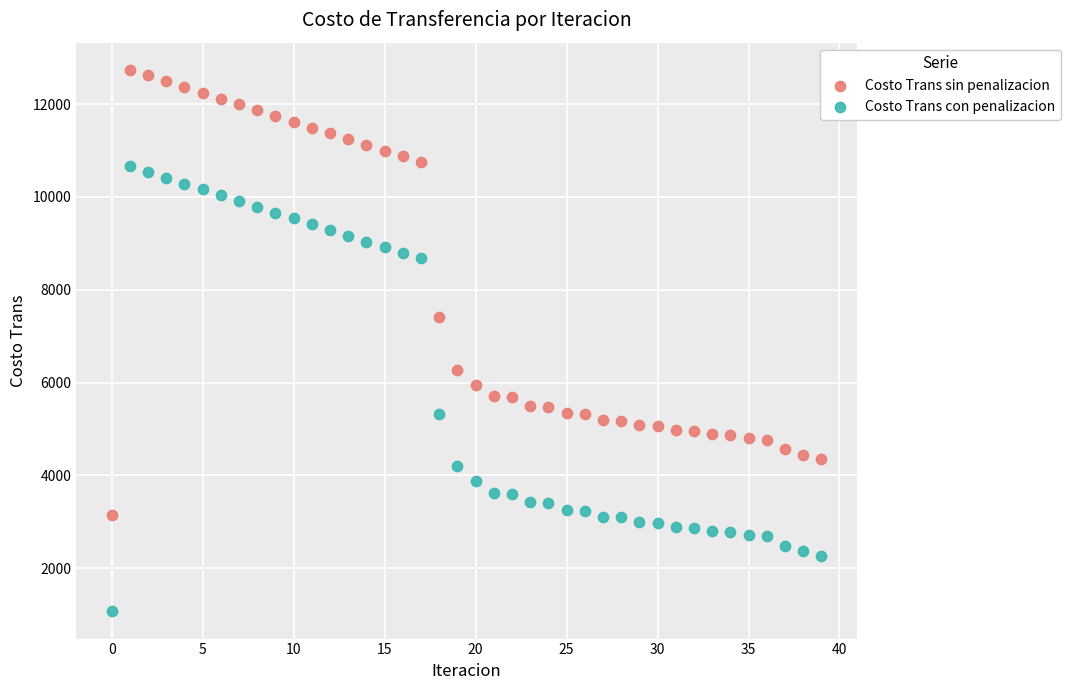

What are all the series names shown in the legend?

Costo Trans sin penalizacion, Costo Trans con penalizacion